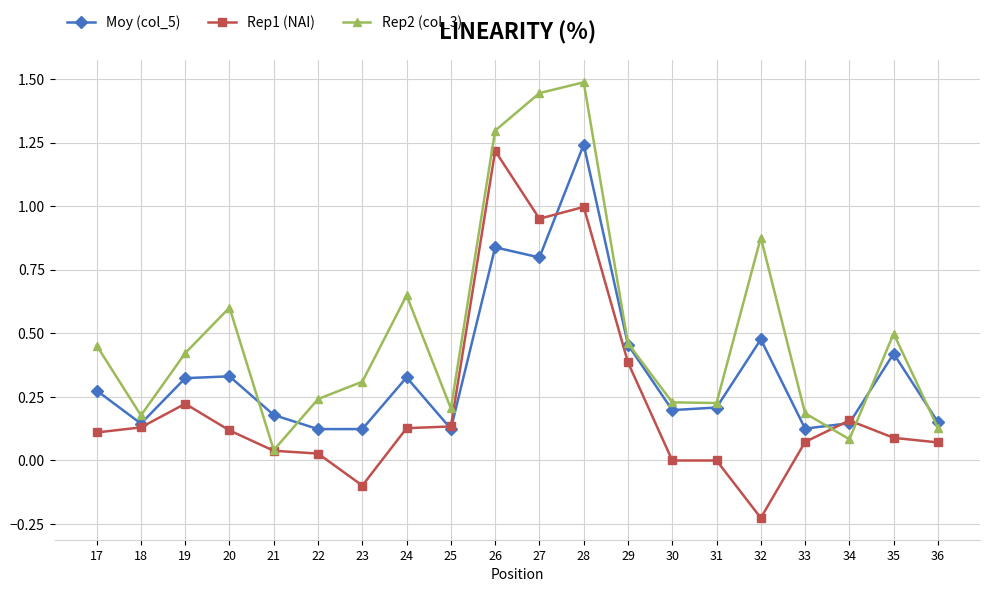

The value of Rep1 (NAI) at 24 is 0.1. True or false?

True